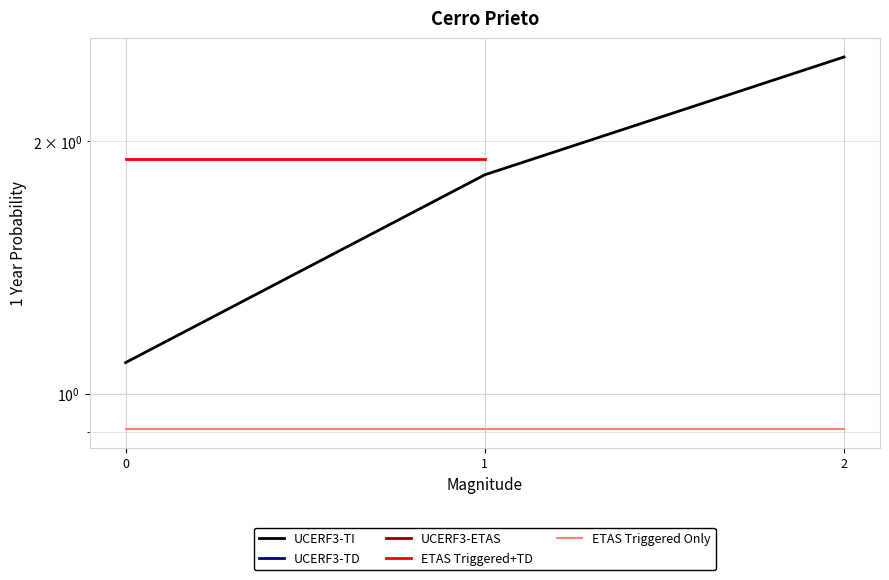

What is the difference between the maximum and second lowest values in the UCERF3-TI series?

0.7